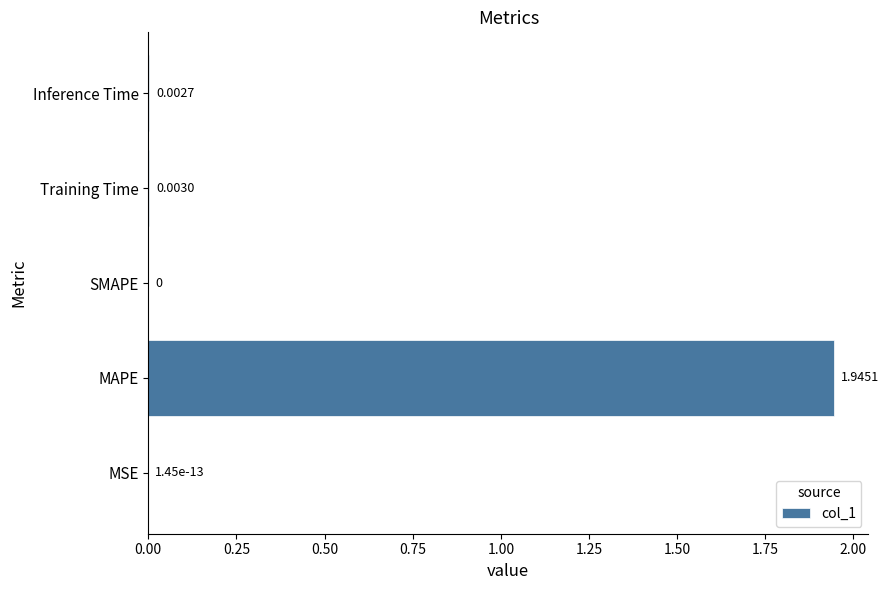

Between MSE and Training Time, which is larger?

Training Time